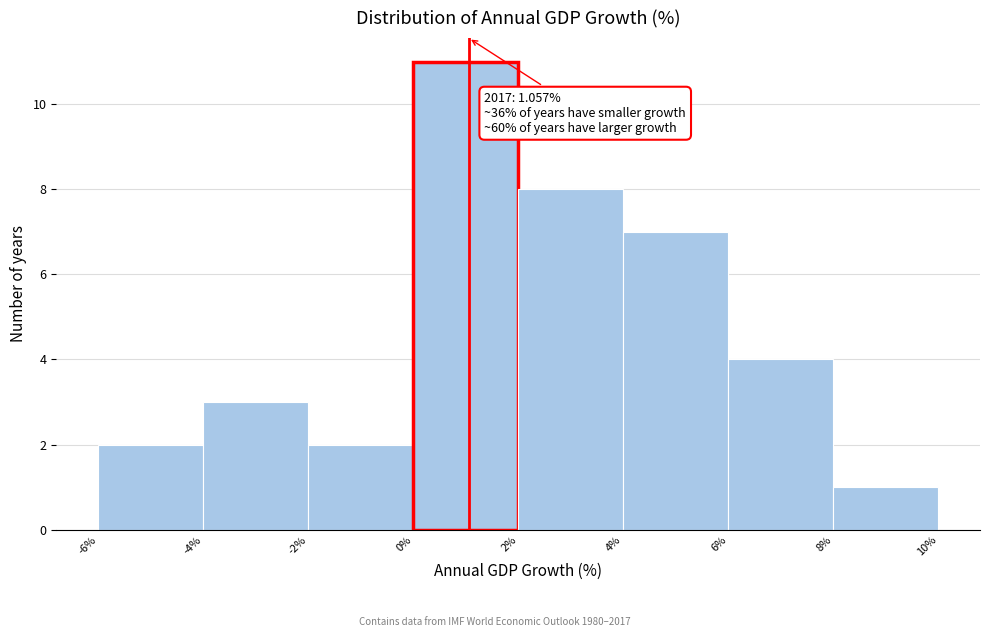

Which range on the x-axis has the tallest bar?

0% to 2%